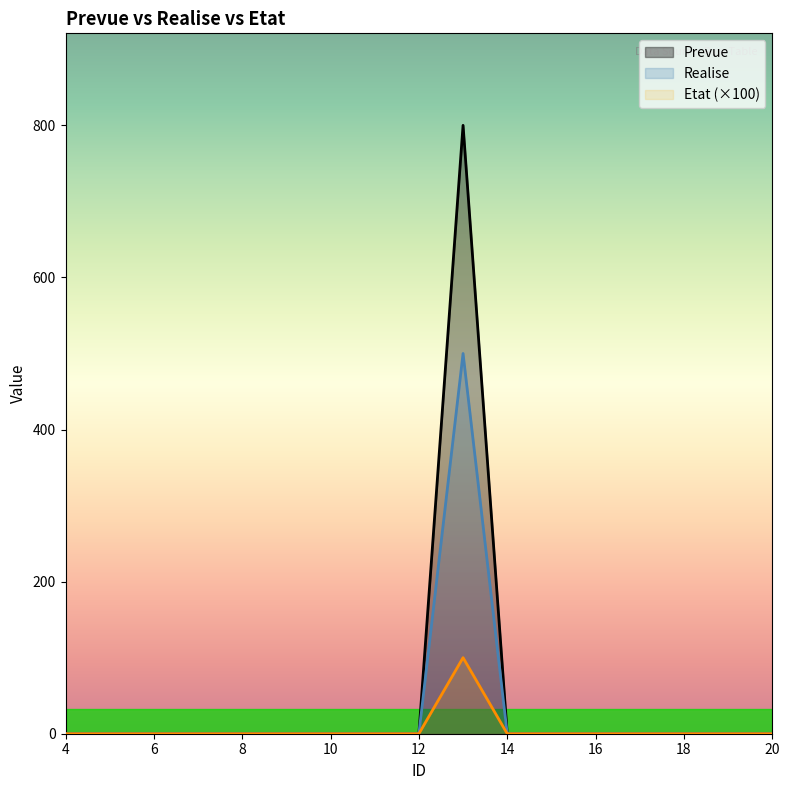

What is the average value of the Etat series?

6